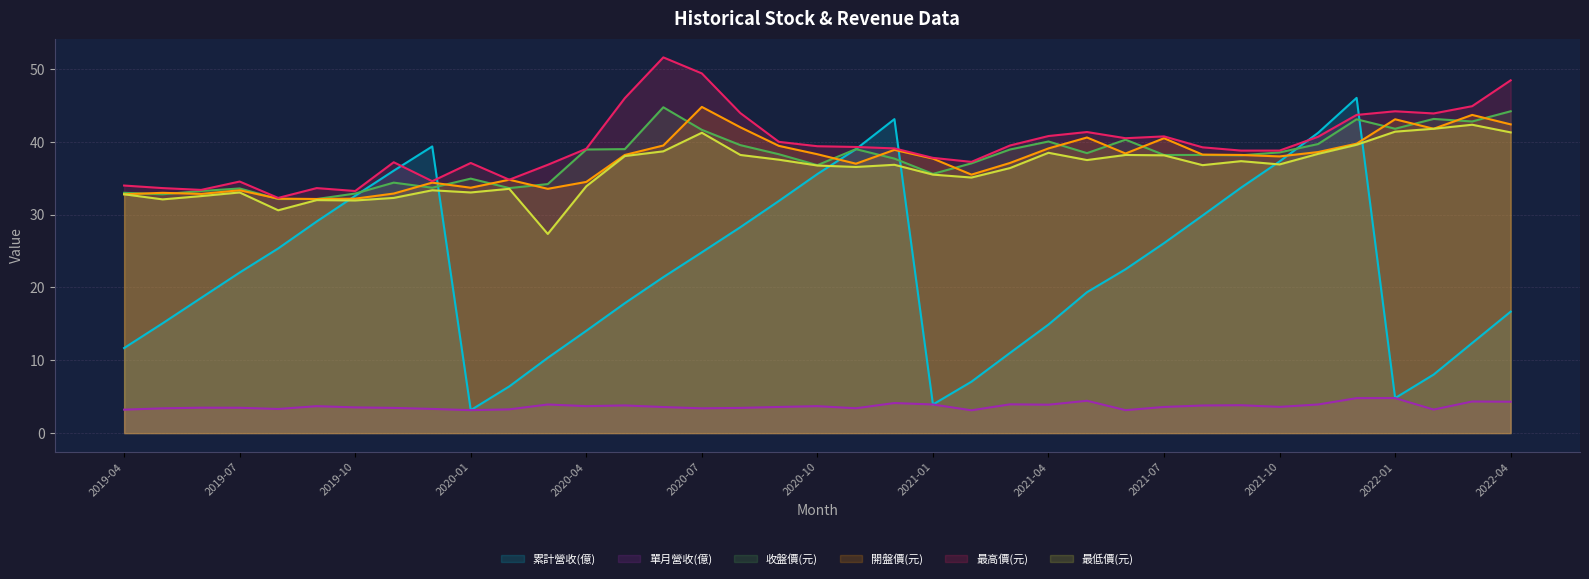

What is the average value of the 收盤價(元) series?

37.7